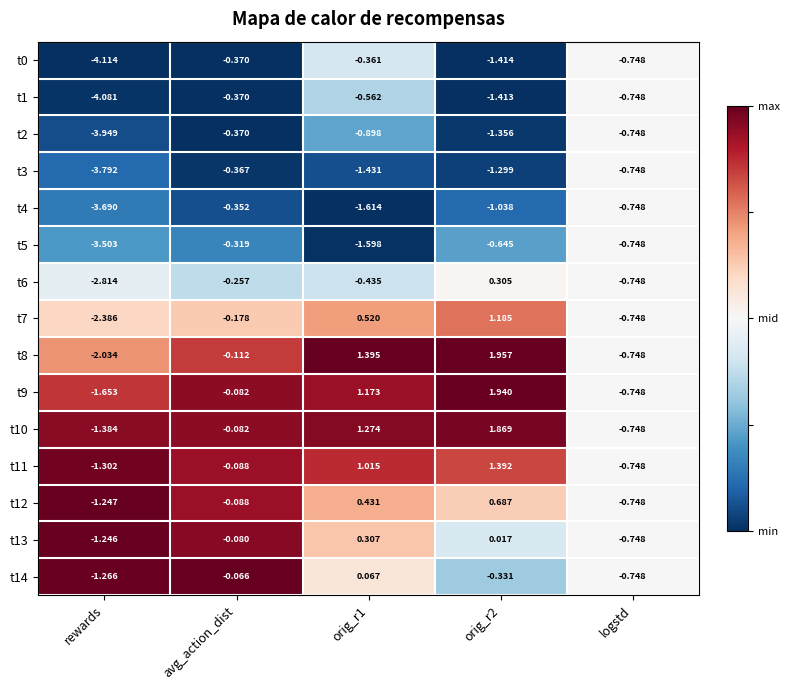

Is the value of t6 at orig_r2 greater than the value of t1 at orig_r1?

Yes